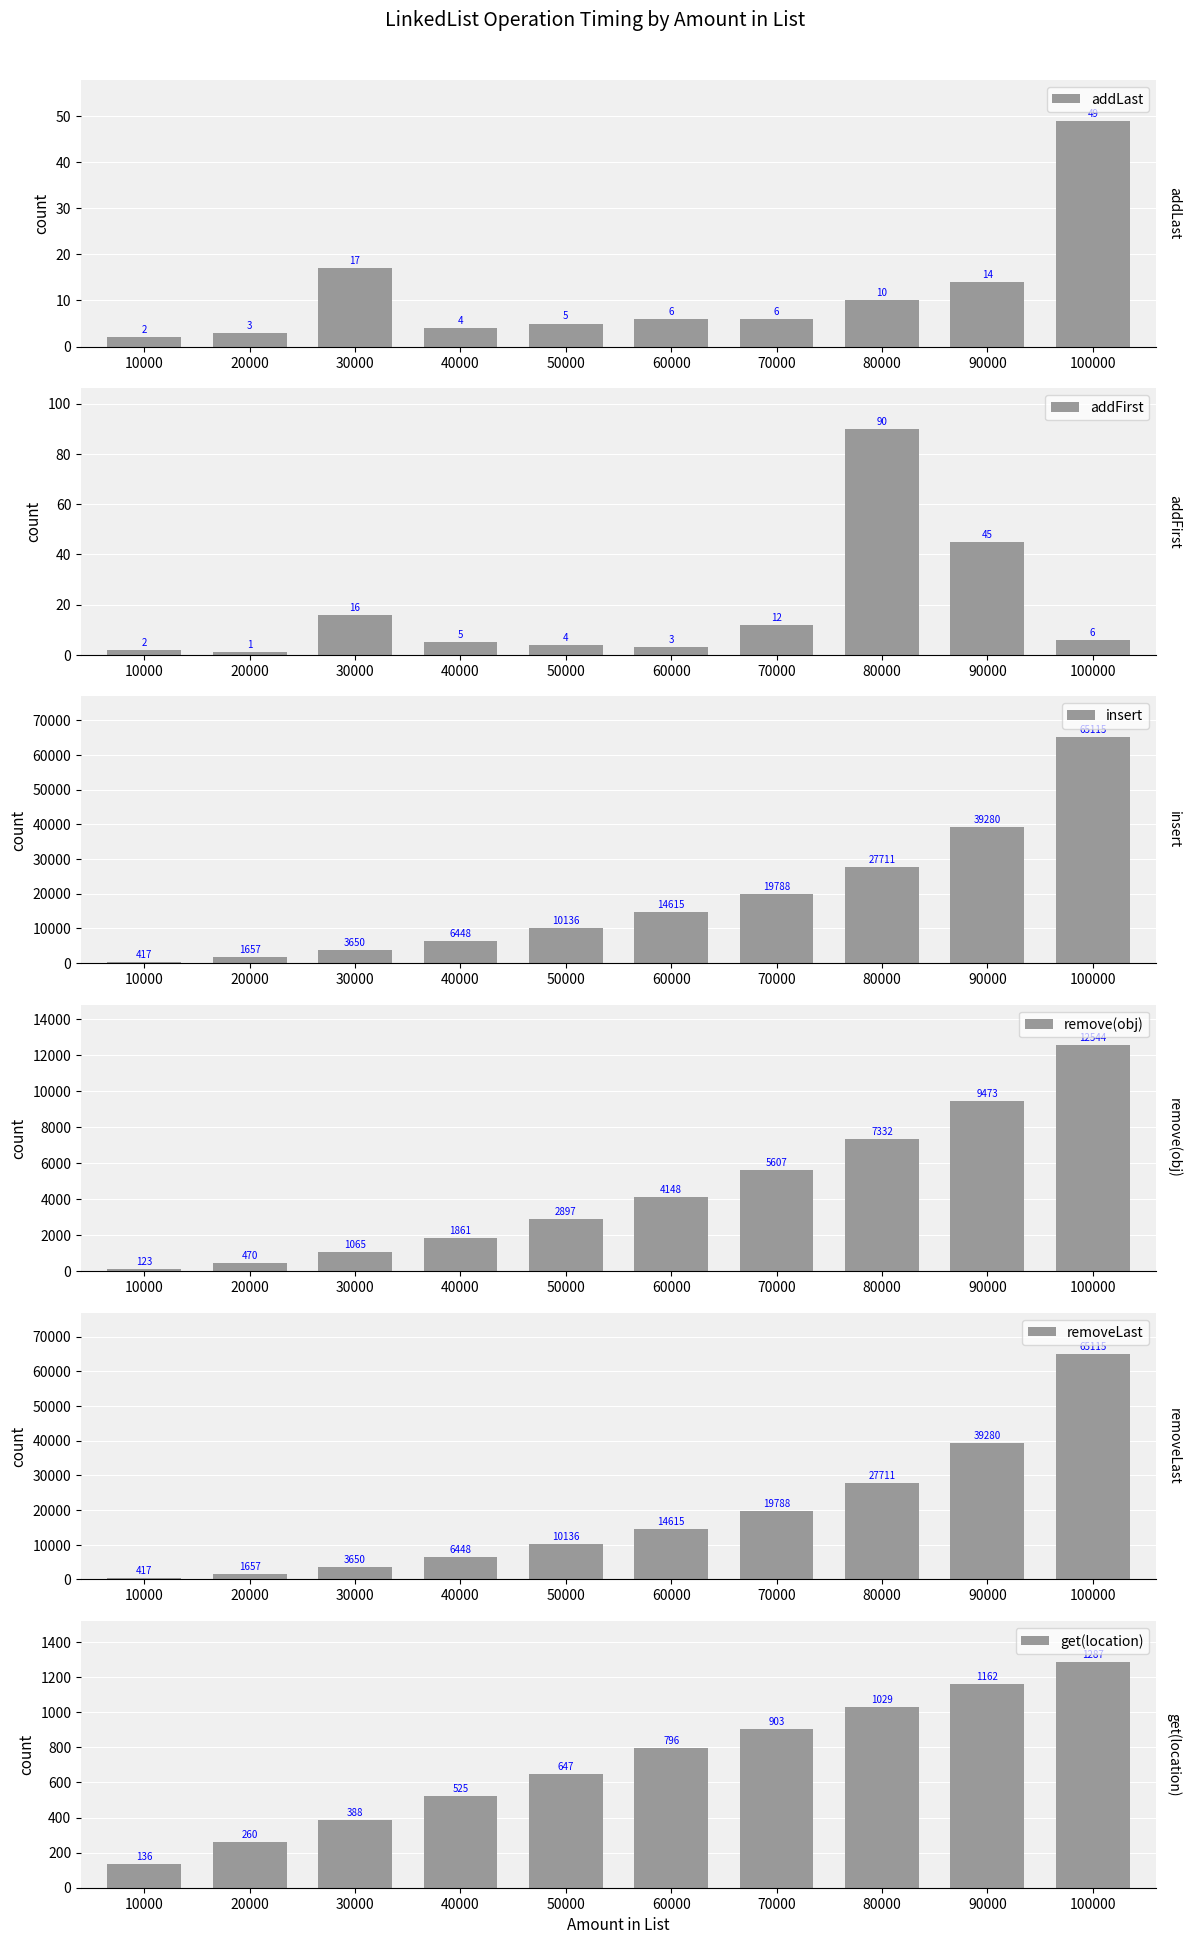

Reading right to left, what are all the values shown in this chart?

addLast: 100000=49	90000=14	80000=10	70000=6	60000=6	50000=5	40000=4	30000=17	20000=3	10000=2
addFirst: 100000=6	90000=45	80000=90	70000=12	60000=3	50000=4	40000=5	30000=16	20000=1	10000=2
insert: 100000=65115	90000=39280	80000=27711	70000=19788	60000=14615	50000=10136	40000=6448	30000=3650	20000=1657	10000=417
remove(obj): 100000=12544	90000=9473	80000=7332	70000=5607	60000=4148	50000=2897	40000=1861	30000=1065	20000=470	10000=123
removeLast: 100000=65115	90000=39280	80000=27711	70000=19788	60000=14615	50000=10136	40000=6448	30000=3650	20000=1657	10000=417
get(location): 100000=1287	90000=1162	80000=1029	70000=903	60000=796	50000=647	40000=525	30000=388	20000=260	10000=136